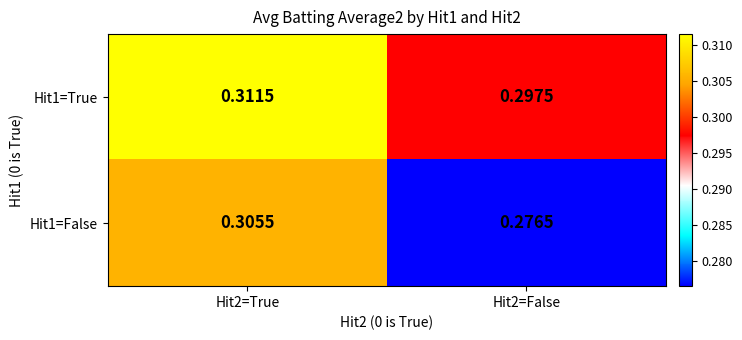

Is the value of Hit1=False at Hit2=False greater than the value of Hit1=True at Hit2=False?

No